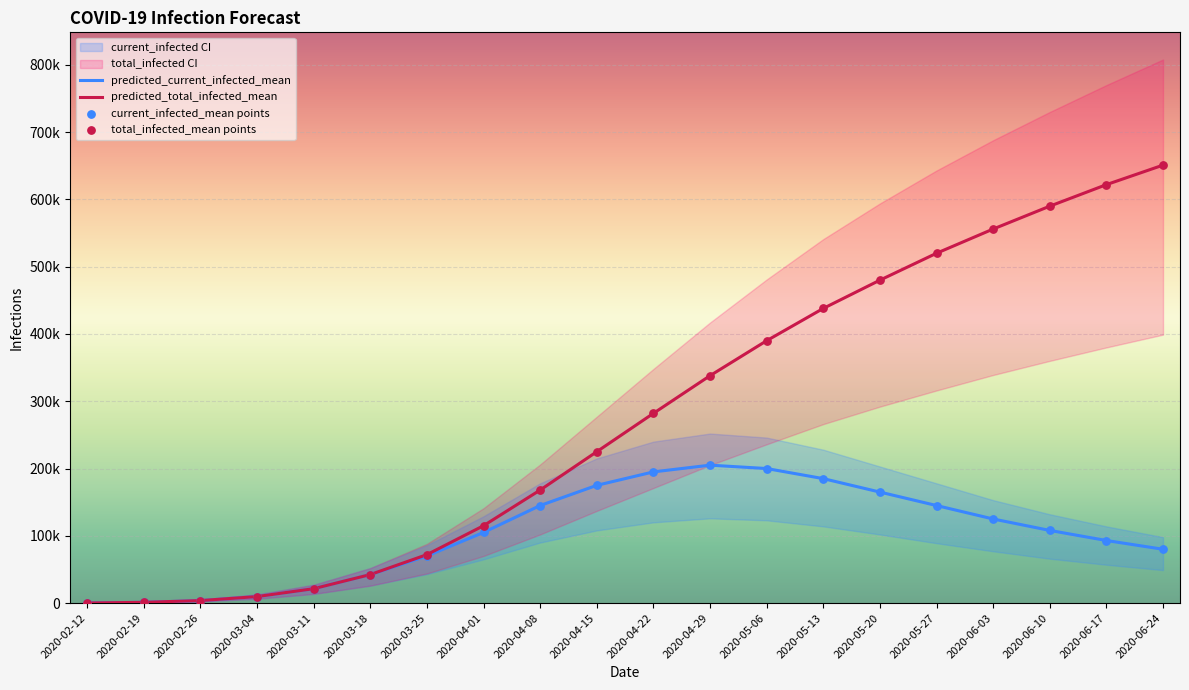

Is the value of predicted_total_infected_mean at 2020-05-20 greater than the value of total_infected_mean points at 2020-06-03?

No